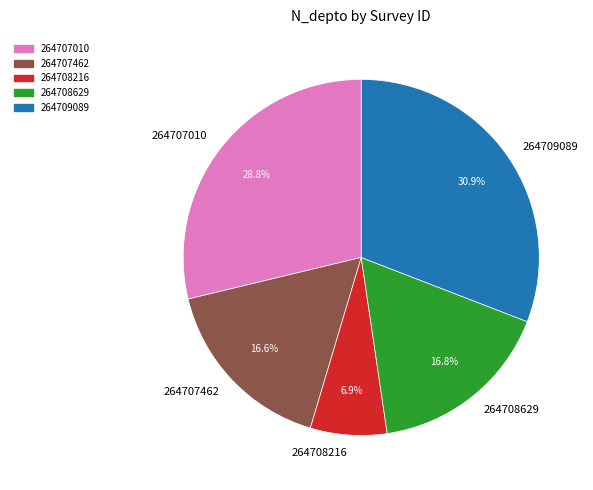

Does any single category account for the majority?

No